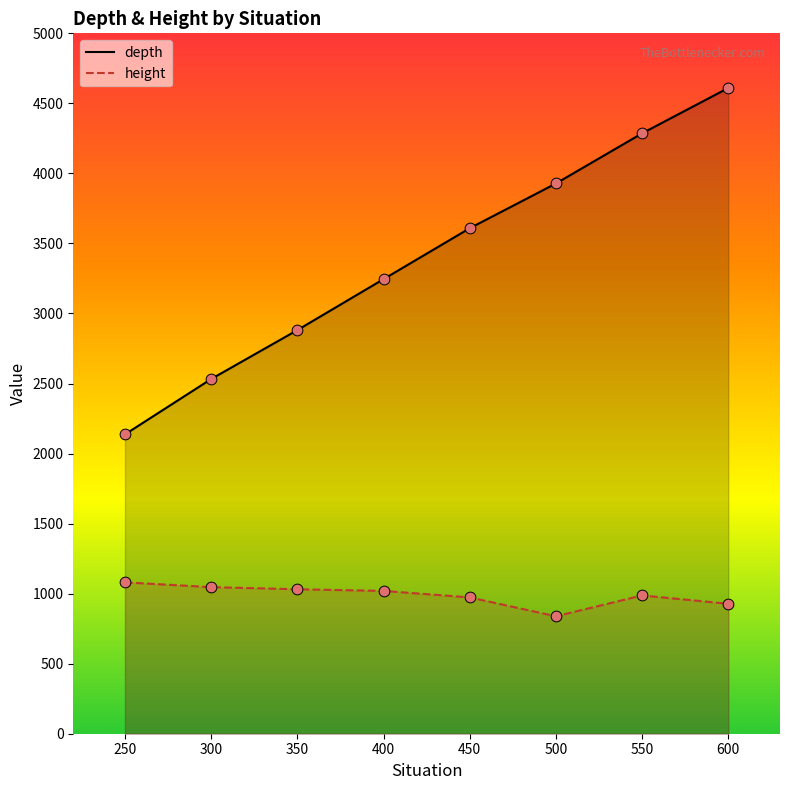

At how many categories does at least one series exceed 4608?

1